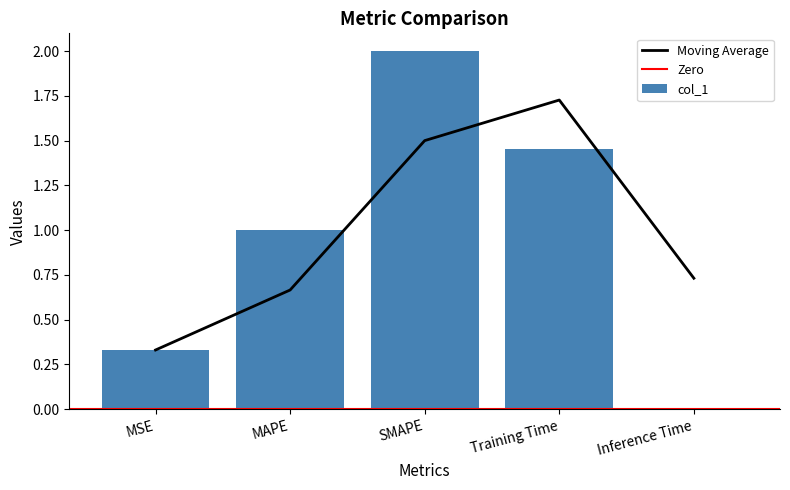

What is the value of the 3rd bar from the left?

2.0